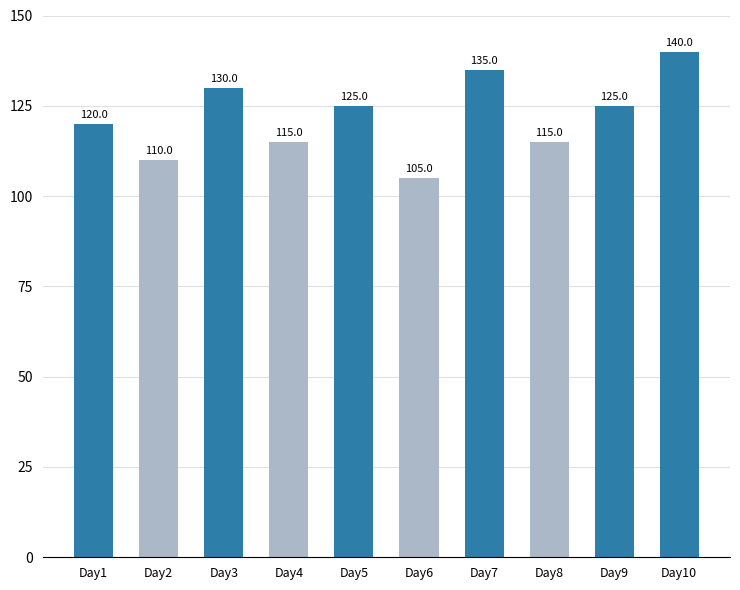

Is it true that the value at Day6 is 71?

False